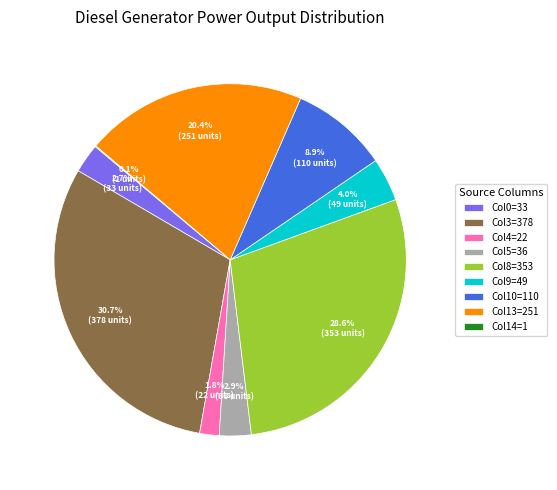

What is the total percentage of Col13=251 and Col8=353?

49.0%